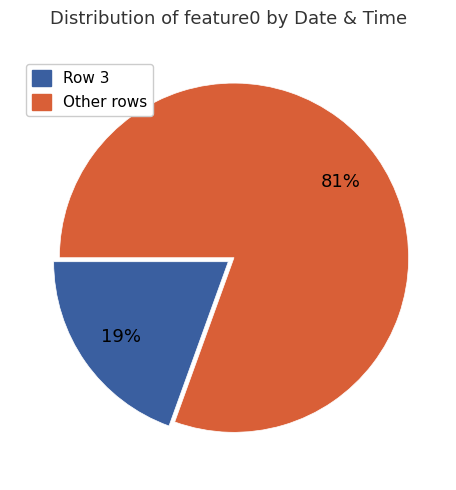

Is there a majority slice in this chart?

Yes